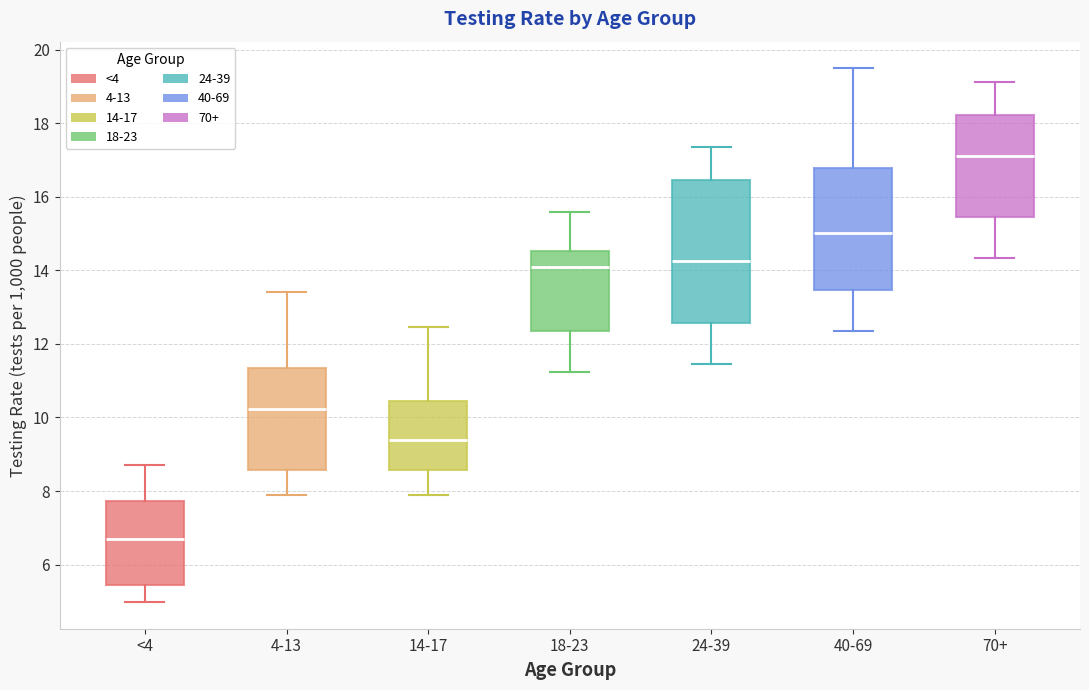

Comparing the boxes themselves (not the whiskers), which one is the tallest?

24-39